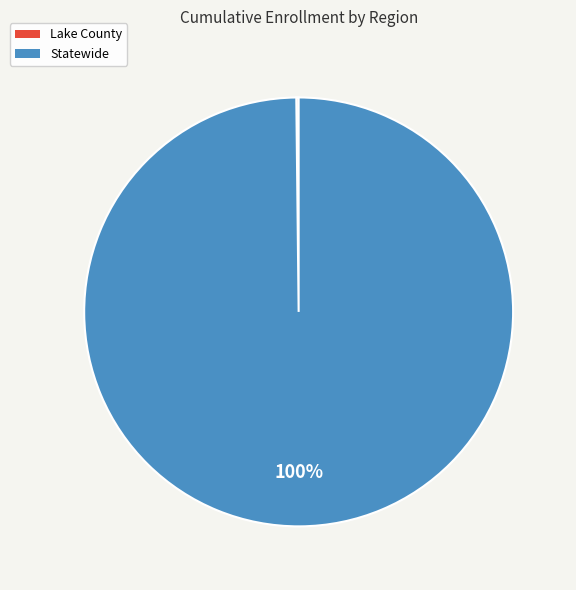

To the nearest percent, what is the difference between the largest and smallest slice percentages?

100%